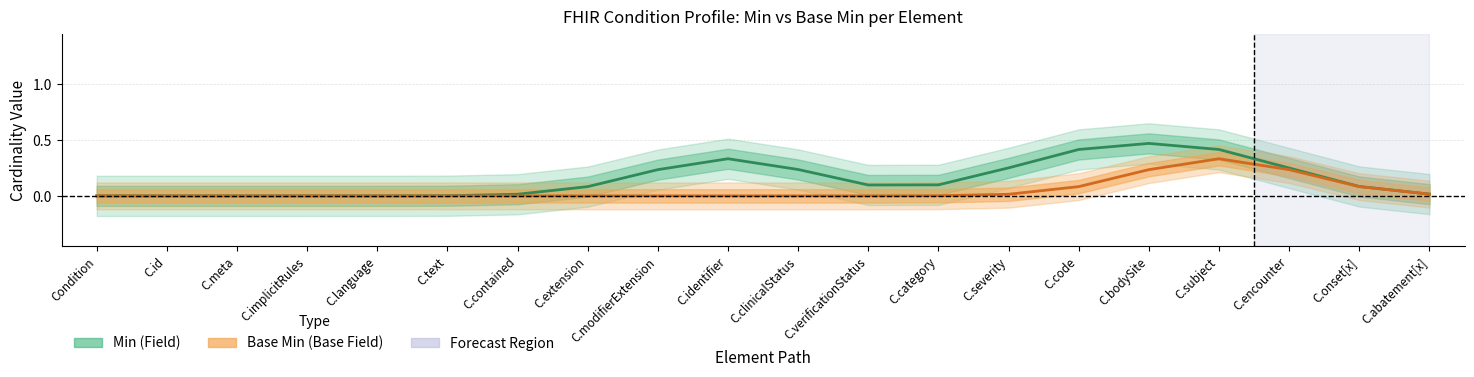

What is the label of the 18th point from the right?

C.meta